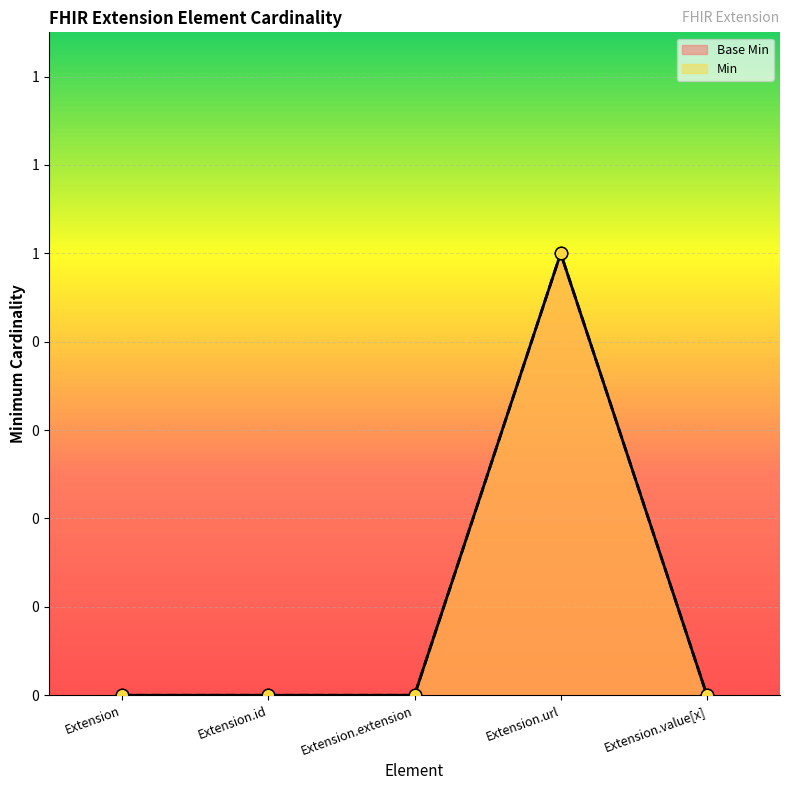

Which series contains the lowest Y value?

Min